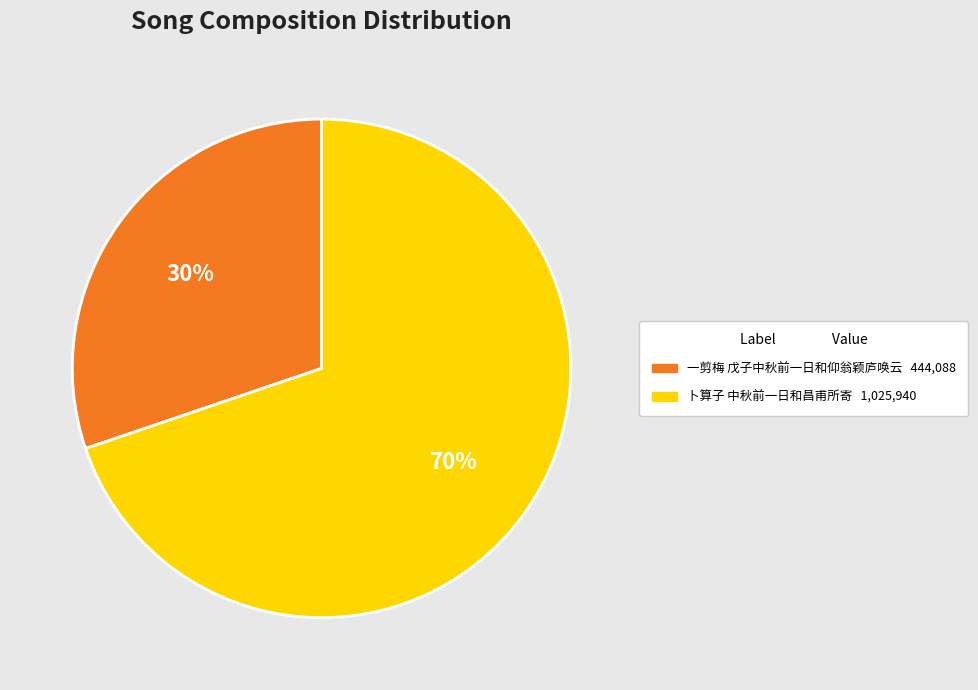

True or false: 卜算子 中秋前一日和昌甫所寄 accounts for 70% of the total.

True